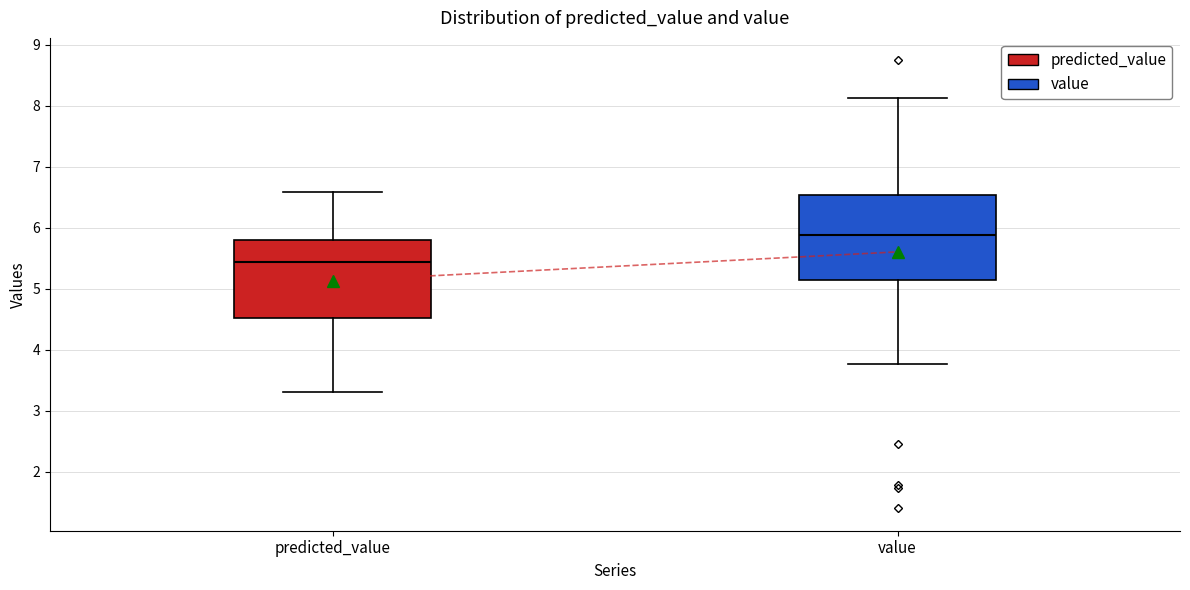

Which box is the tallest, from its lower edge to its upper edge?

value